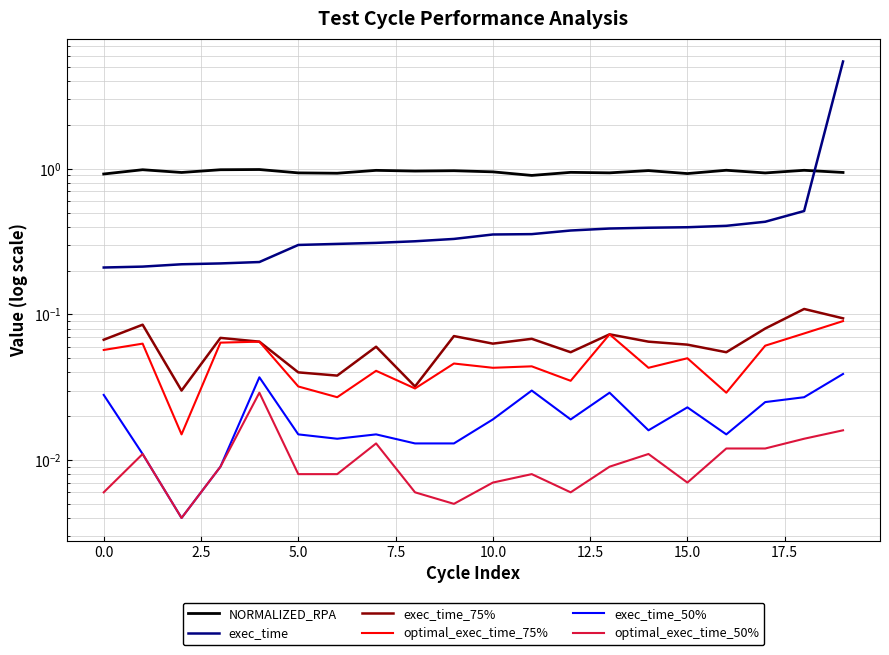

What is the lowest value of the exec_time series?

0.2